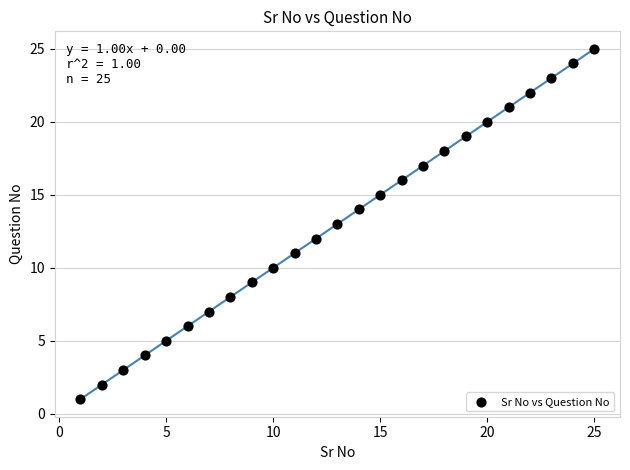

What is the range of X values (max minus min)?

24